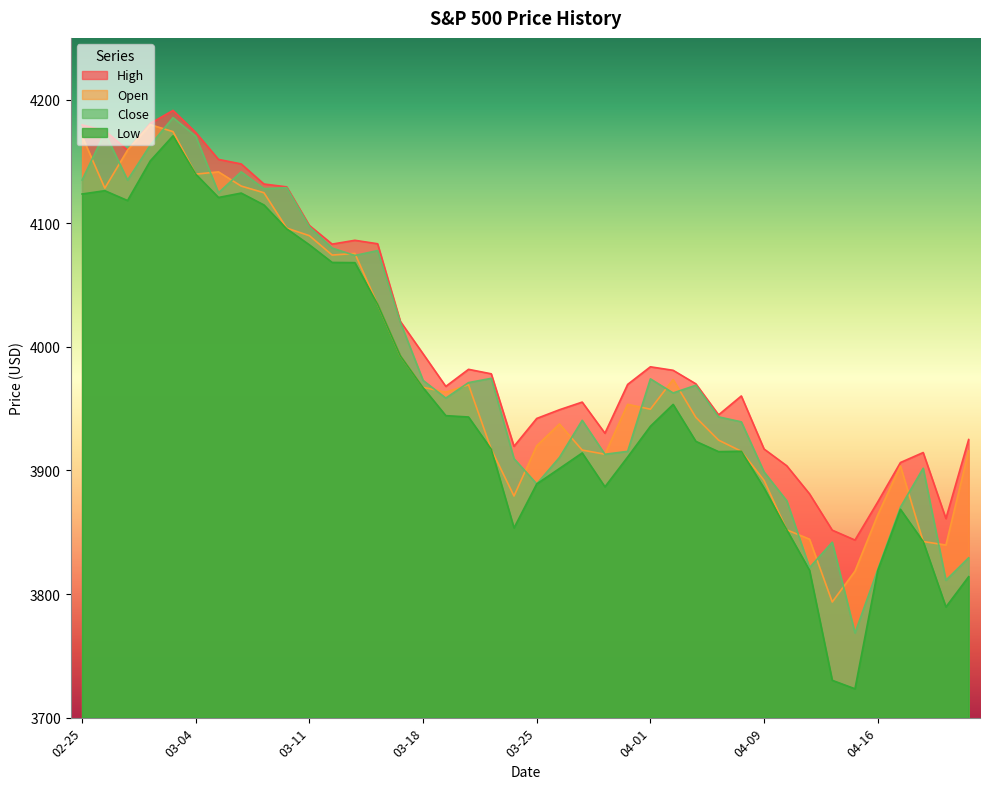

Reading left to right, what are all the values shown in this chart?

Open: 4170.5	4128.4	4159.2	4179.8	4174.1	4139.8	4141.6	4130.1	4124.7	4096.1	4089.9	4074.3	4075.6	4034.4	3992.8	3967.2	3963.3	3969.3	3917.1	3879.3	3919.9	3937.6	3916.5	3913.1	3953.5	3949.6	3973.6	3943.0	3924.5	3915.5	3892.0	3851.9	3844.4	3793.6	3818.5	3864.0	3903.6	3842.5	3839.7	3915.8
High: 4179.6	4175.0	4159.2	4180.8	4191.3	4173.5	4151.7	4148.0	4131.8	4129.5	4098.2	4083.1	4086.2	4083.4	4020.6	3994.4	3968.0	3981.8	3978.2	3919.5	3942.1	3949.1	3955.3	3930.1	3969.6	3983.9	3981.0	3970.1	3945.0	3960.3	3917.3	3903.8	3881.1	3851.7	3843.7	3874.5	3906.4	3914.5	3861.1	3925.0
Low: 4123.7	4126.4	4118.4	4150.5	4170.8	4139.8	4120.9	4124.4	4114.8	4095.5	4082.5	4068.3	4068.1	4034.4	3992.8	3967.0	3944.3	3943.2	3917.1	3853.5	3889.1	3901.6	3914.2	3886.8	3910.9	3935.7	3953.4	3923.5	3915.2	3915.5	3885.7	3851.9	3819.2	3730.2	3723.3	3818.9	3868.6	3842.5	3789.5	3814.0
Close: 4135.0	4173.4	4134.9	4163.3	4185.5	4170.4	4124.7	4141.6	4128.0	4128.8	4097.2	4079.9	4073.9	4077.9	4019.9	3972.9	3958.6	3971.1	3974.5	3909.5	3889.1	3910.5	3940.6	3913.1	3915.5	3974.1	3962.7	3968.9	3943.3	3939.3	3898.8	3875.4	3821.3	3841.9	3768.5	3819.7	3870.3	3901.8	3811.2	3829.3